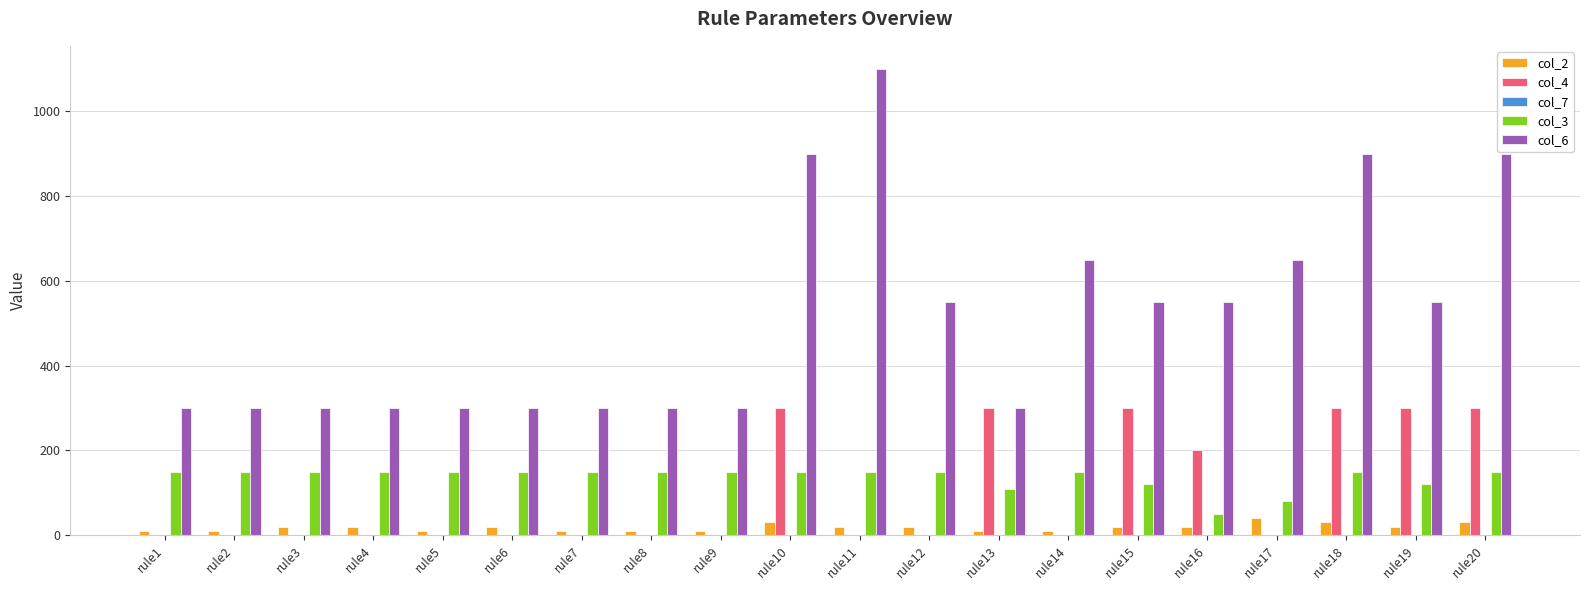

What is the total value across all series at rule11?

1270.2